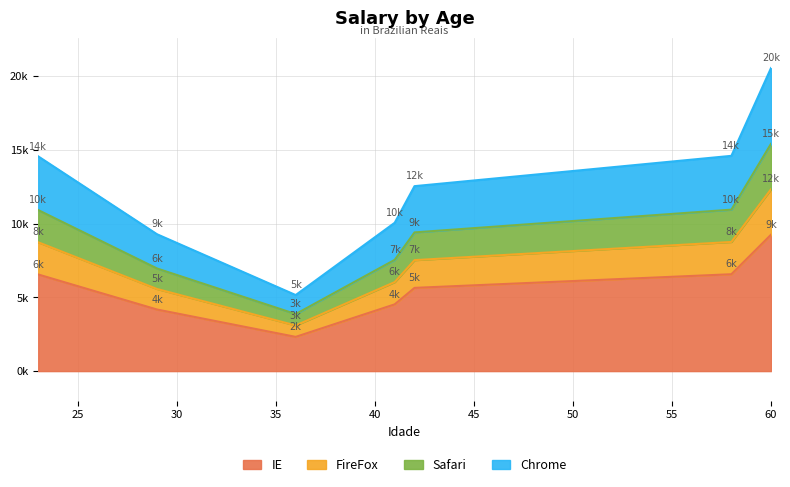

The value at 60 is 5181.2. True or false?

False